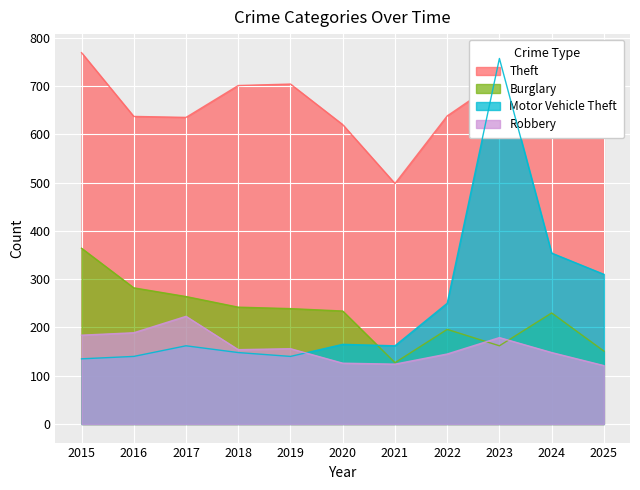

In Robbery, how many points are lower than both neighbors (excluding endpoints)?

2